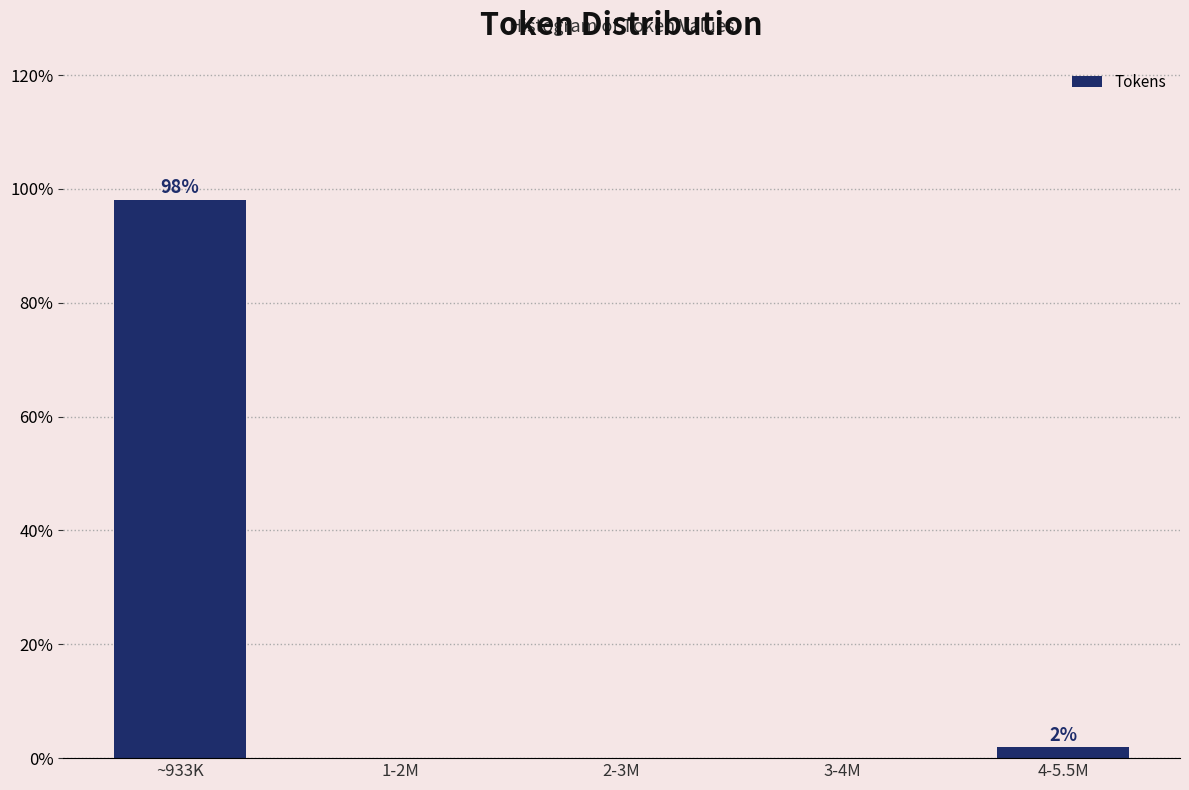

Reading left to right, list all the values displayed in this chart.

~933K=98.1	1-2M=0.0	2-3M=0.0	3-4M=0.0	4-5.5M=1.9